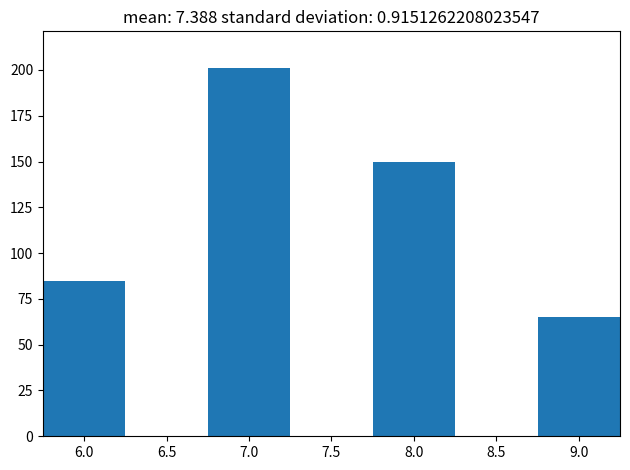

Reading left to right, transcribe this chart: for each bar, give the range it covers on the x-axis and its height. The values are not printed on the chart, so give them approximately, as read against the axis.

5.75 to 6.25: 85
6.25 to 6.75: 0
6.75 to 7.25: 200
7.25 to 7.75: 0
7.75 to 8.25: 150
8.25 to 8.75: 0
8.75 to 9.25: 65